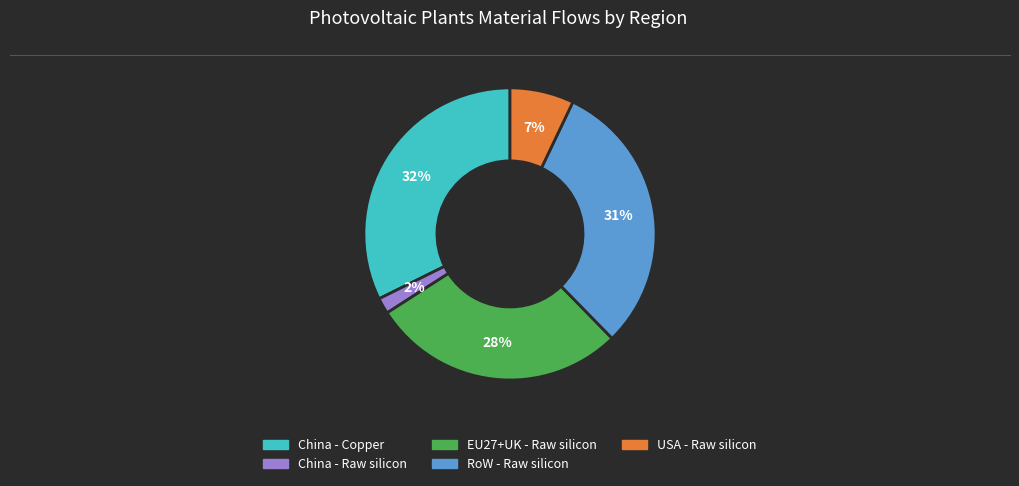

Which category has the smallest portion of the pie?

China - Raw silicon